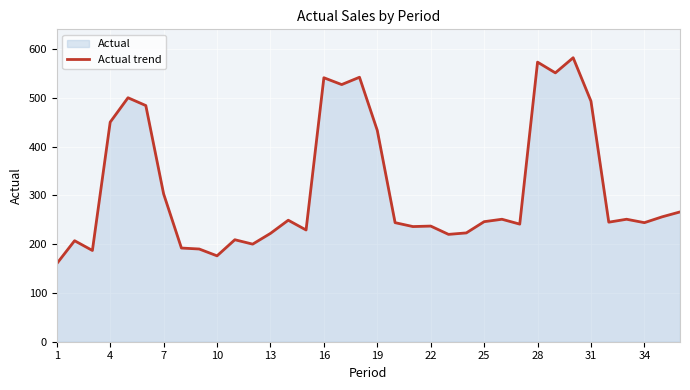

Read the value at 28.

573